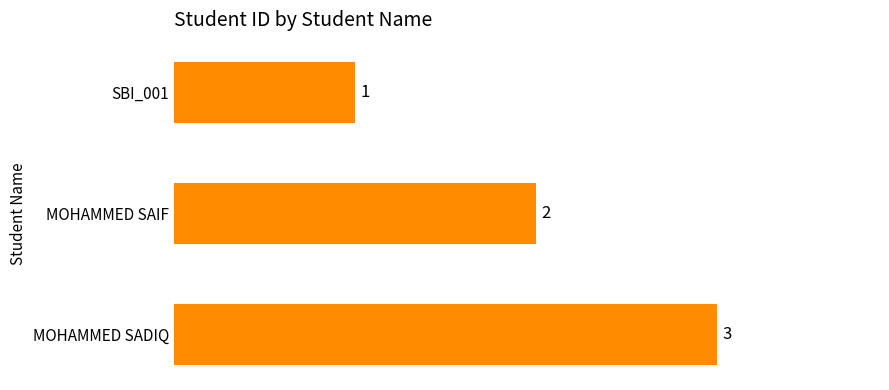

What is the sum of all values?

6